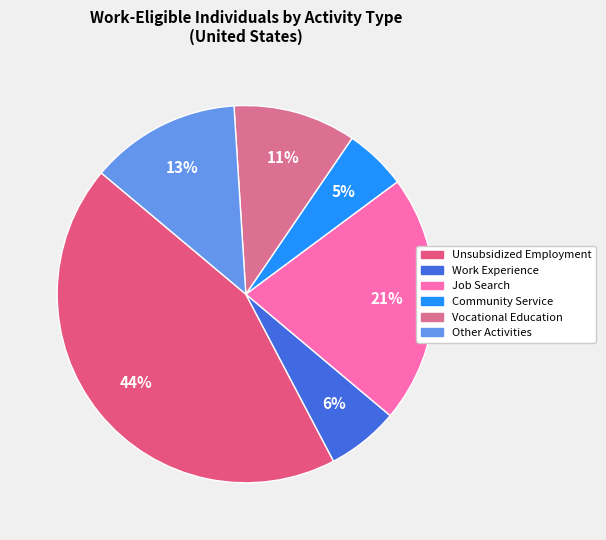

Does Other Activities represent more than half of the total?

No